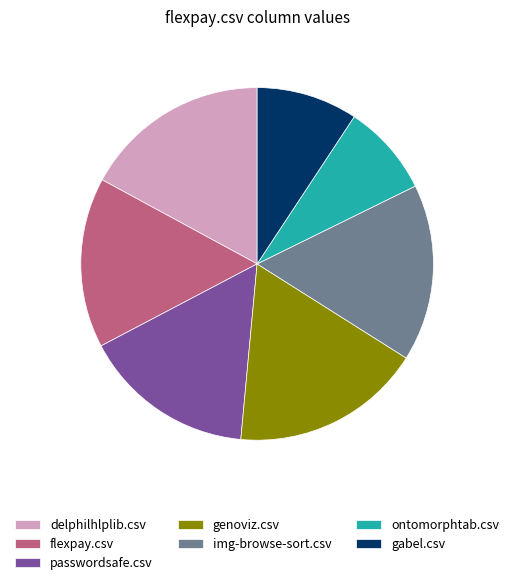

How many segments does this pie chart have?

7